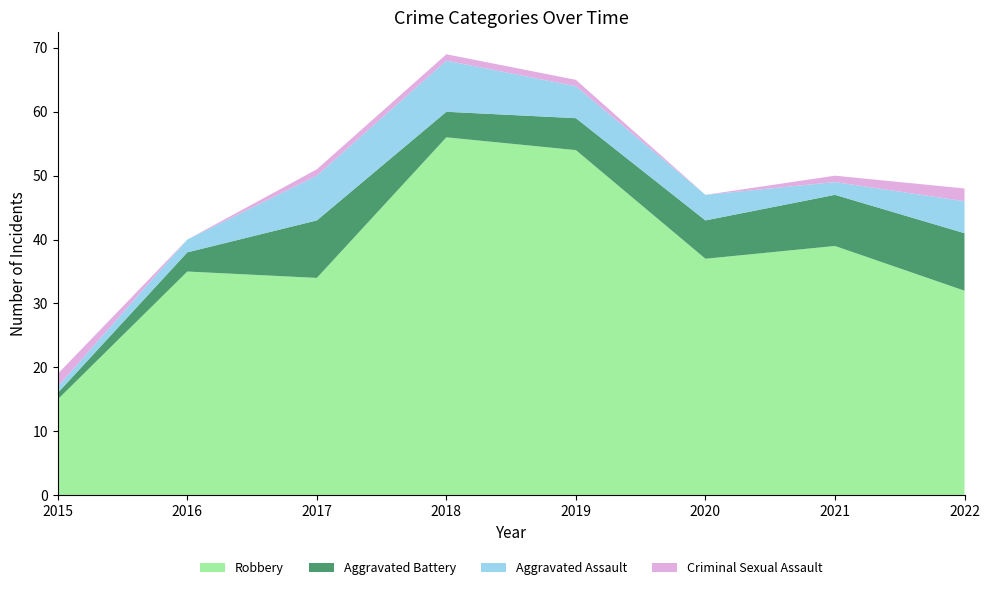

Reading left to right, list all the values displayed in this chart.

Aggravated Assault: 2015=1	2016=2	2017=7	2018=8	2019=5	2020=4	2021=2	2022=5
Aggravated Battery: 2015=1	2016=3	2017=9	2018=4	2019=5	2020=6	2021=8	2022=9
Criminal Sexual Assault: 2015=2	2016=0	2017=1	2018=1	2019=1	2020=0	2021=1	2022=2
Robbery: 2015=15	2016=35	2017=34	2018=56	2019=54	2020=37	2021=39	2022=32